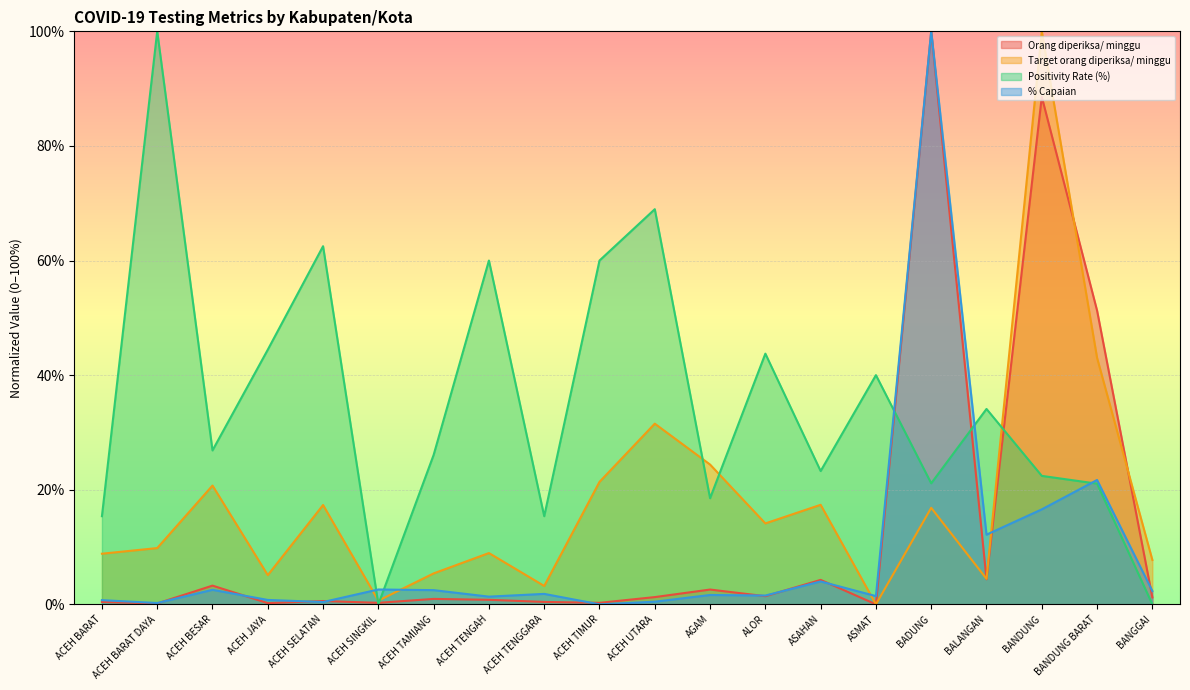

How many intersections are there between Positivity Rate (%) and Target orang diperiksa/ minggu?

5